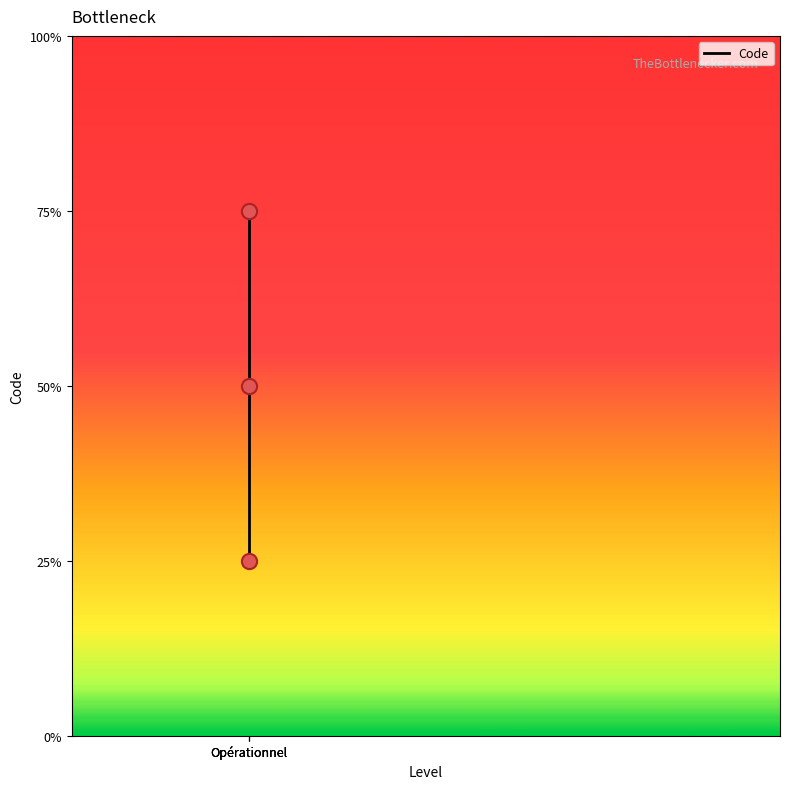

Between Opérationnel and Opérationnel, which is larger?

Opérationnel